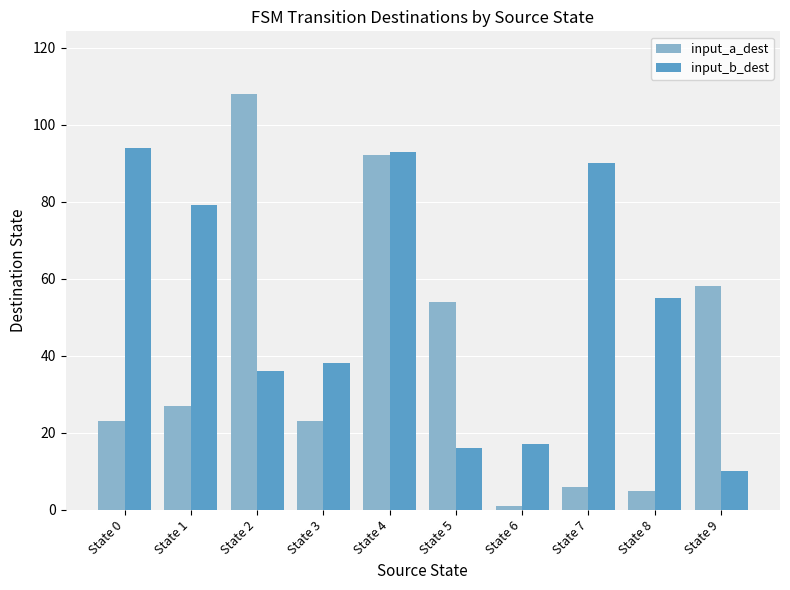

The input_a_dest series shows 46 at State 1. True or false?

False